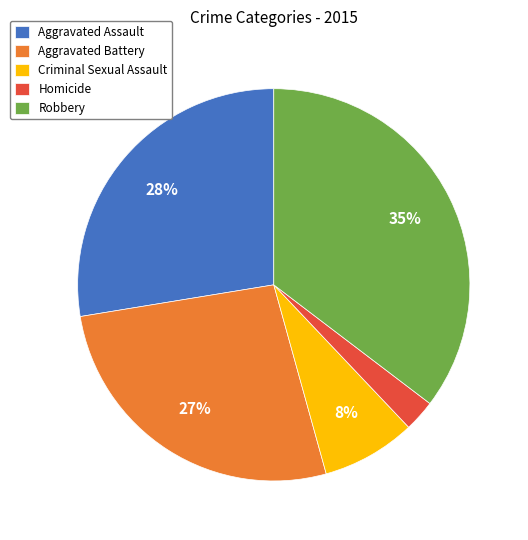

To the nearest percent, what portion does Homicide represent?

3%